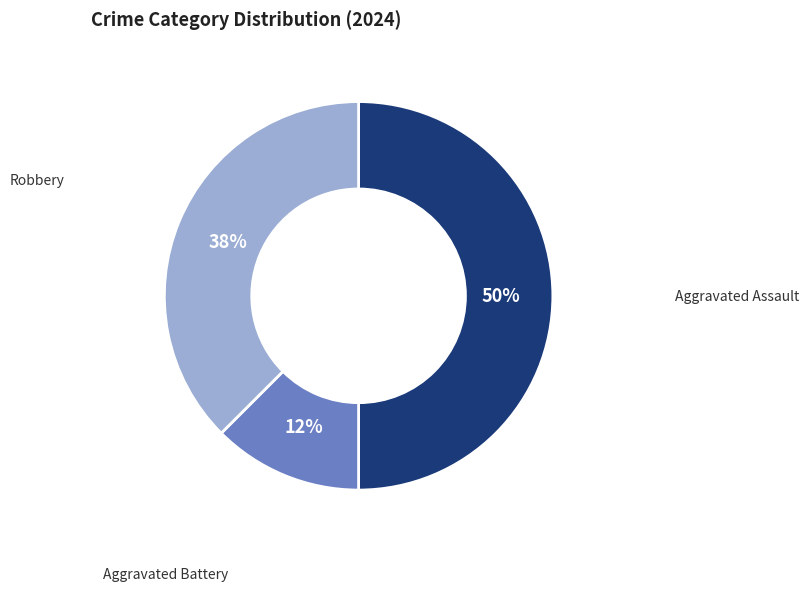

To the nearest percent, what is the average slice percentage?

33%